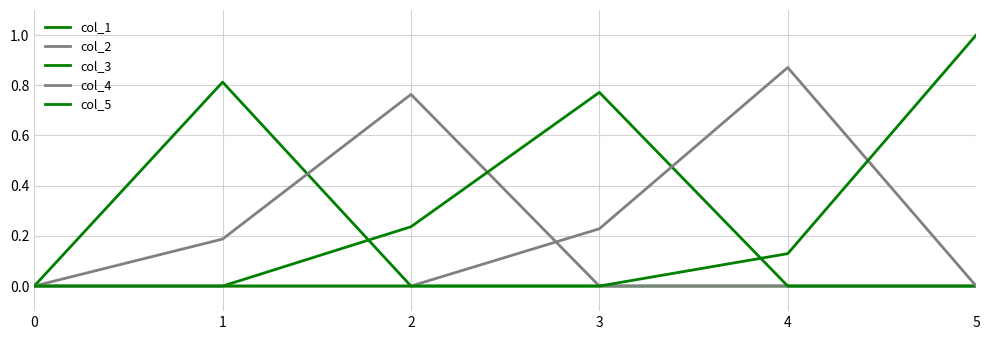

How many lines are shown in the chart?

5